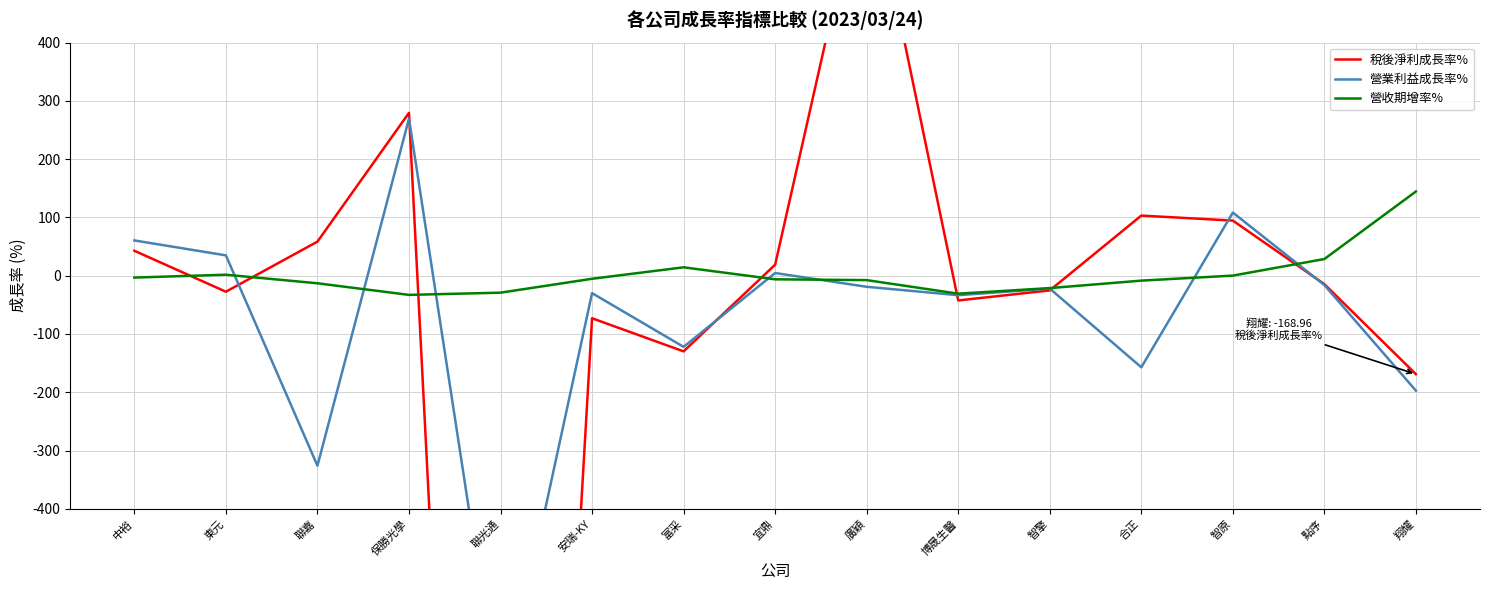

What is the sum of the 營收期增率% values at 廣穎 and 智擎?

-28.8